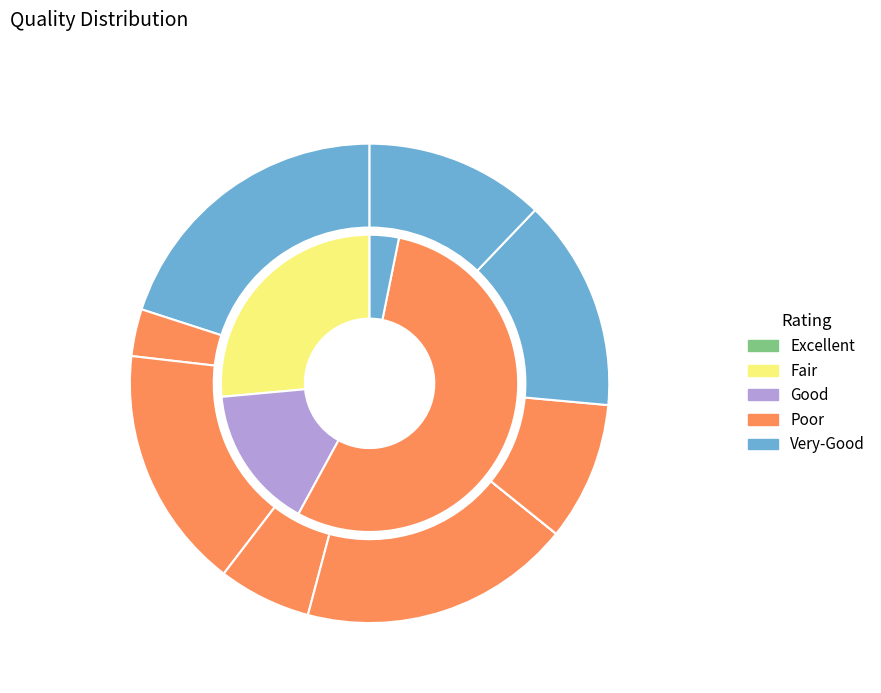

Is it true that 221110006 is 7% of the pie?

False